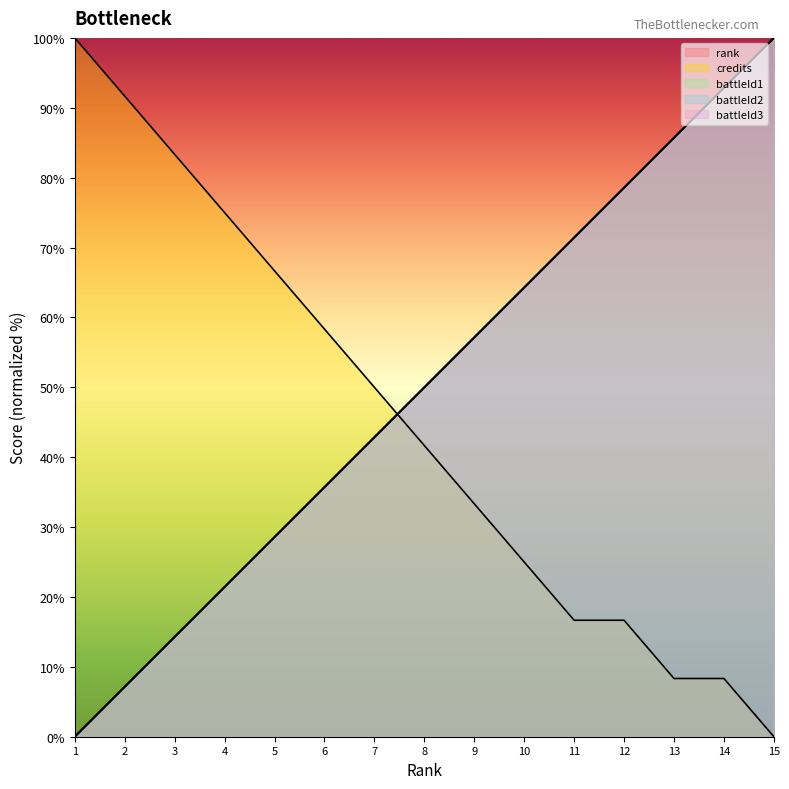

What is the approximate value of rank at 11?

71.4